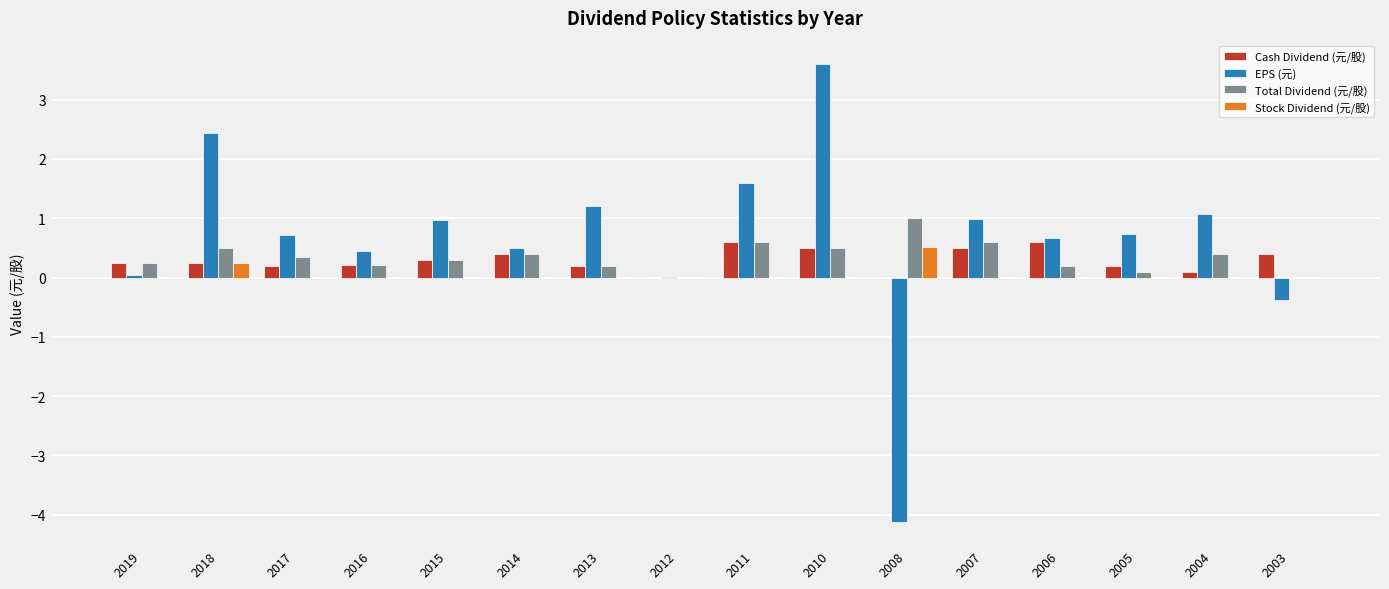

What is the total value across all series at 2015?

1.6